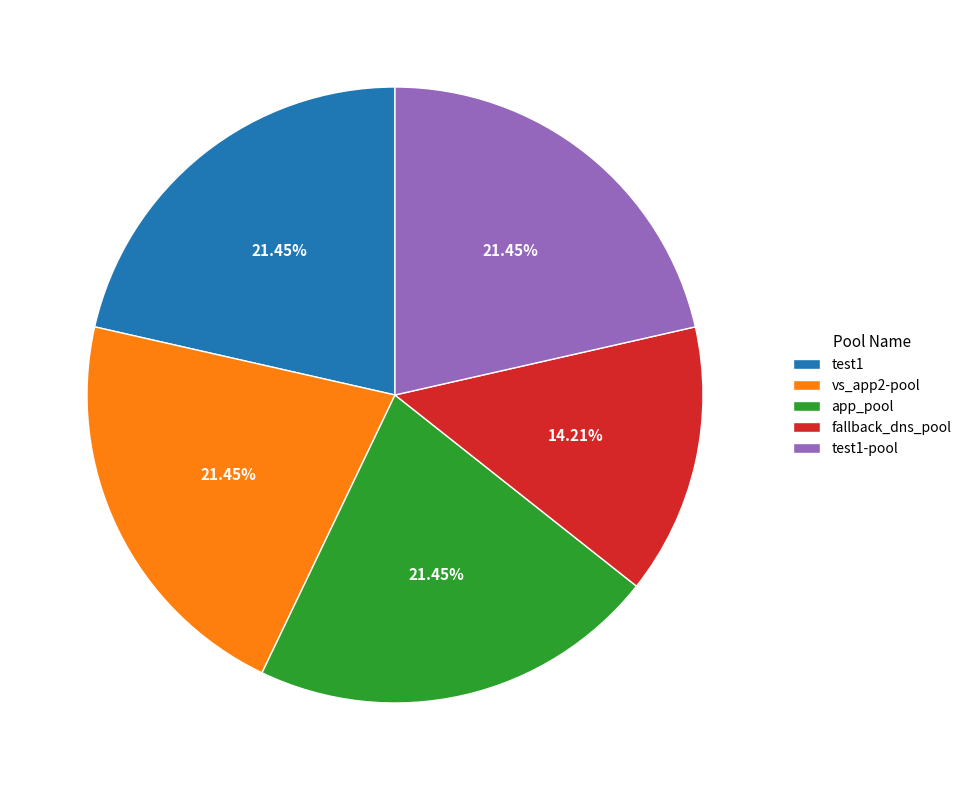

What percentage is the test1-pool slice, to the nearest percent?

21%